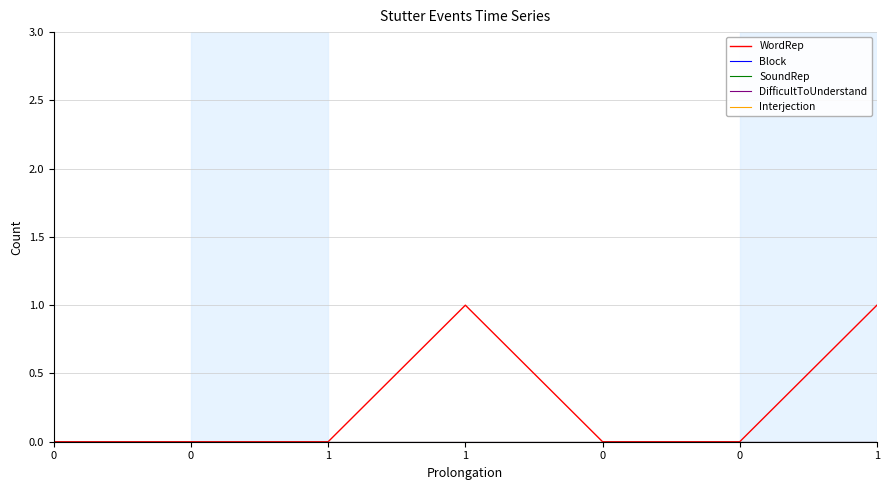

Is this an area chart (filled region under the line)?

No